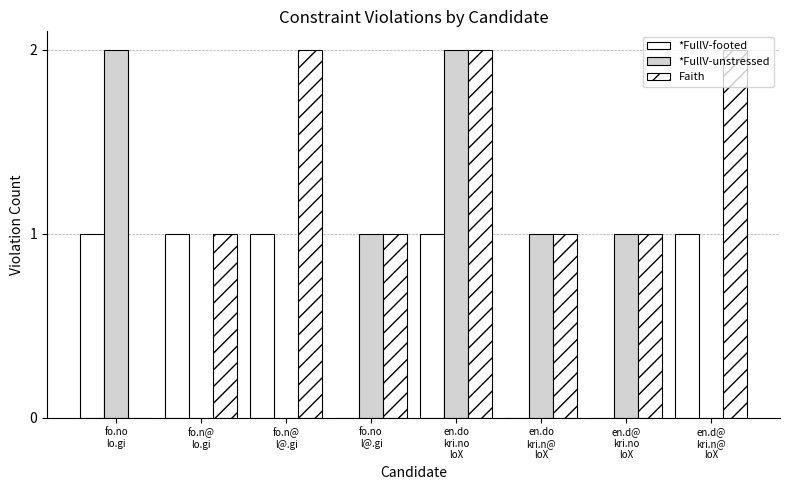

Count the *FullV-unstressed values in the range 0 to 2.

8